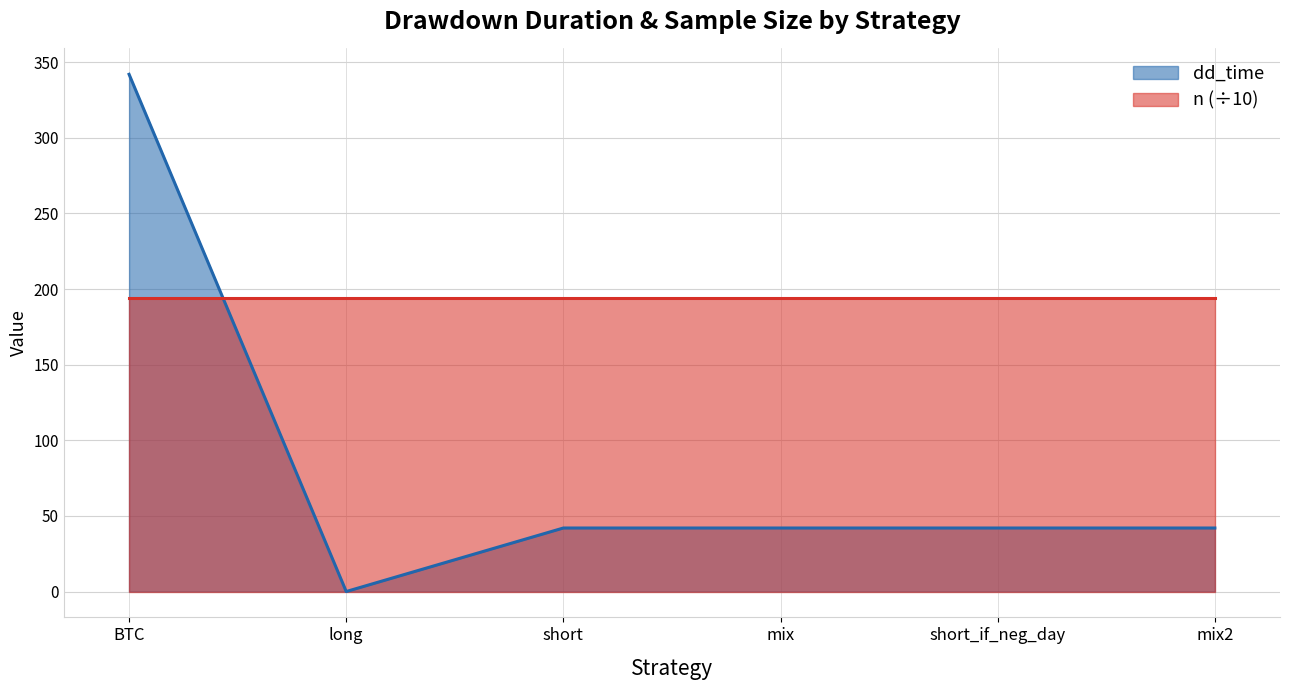

What position from the left is short_if_neg_day?

5